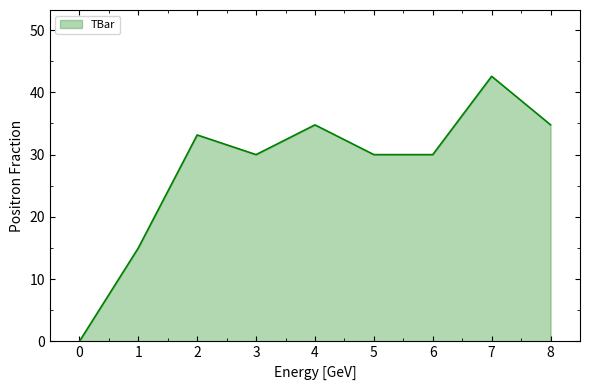

Is it true that the value at 1 is 15.0?

True